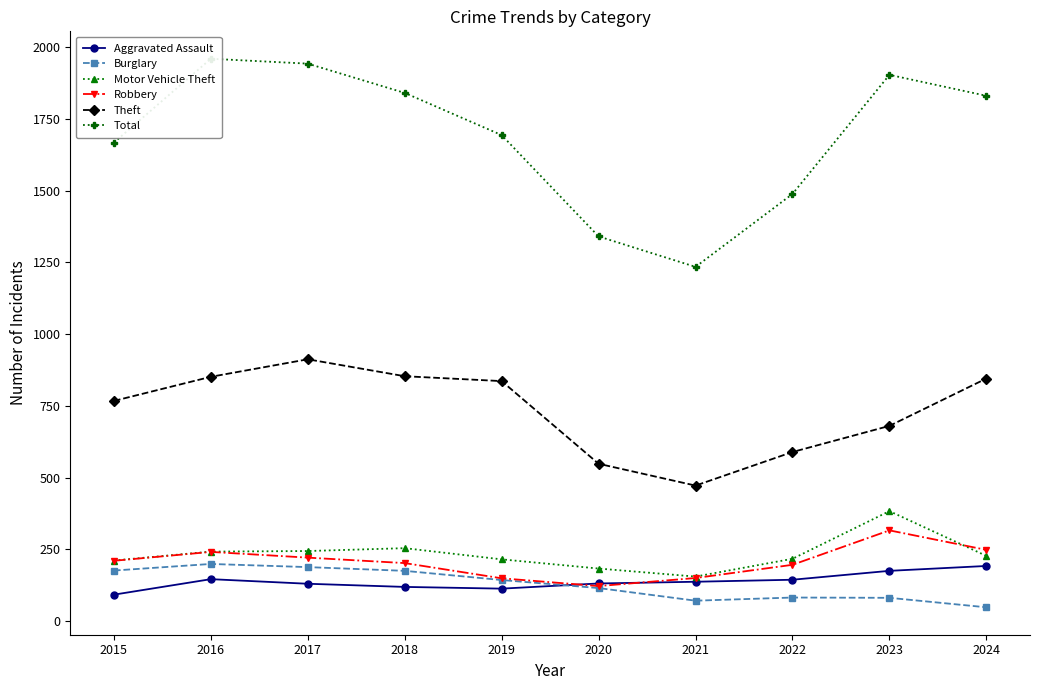

Which series changed the most between 2018 and 2021?

Total